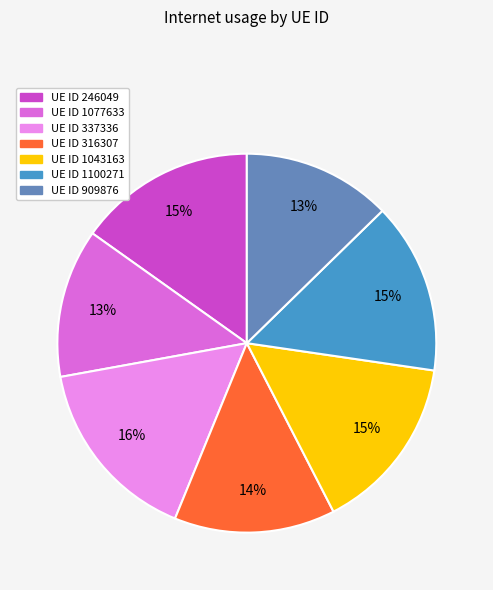

To the nearest percent, what is the average slice percentage?

14%